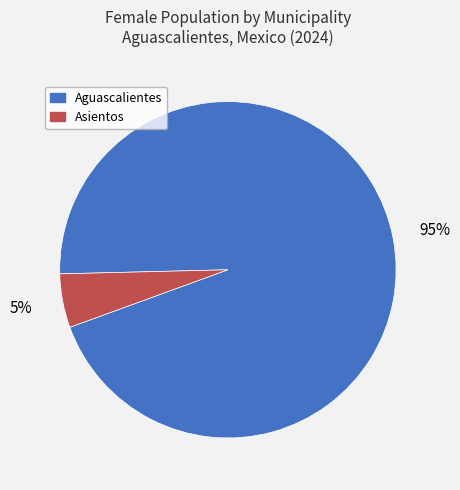

Is there a majority slice in this chart?

Yes